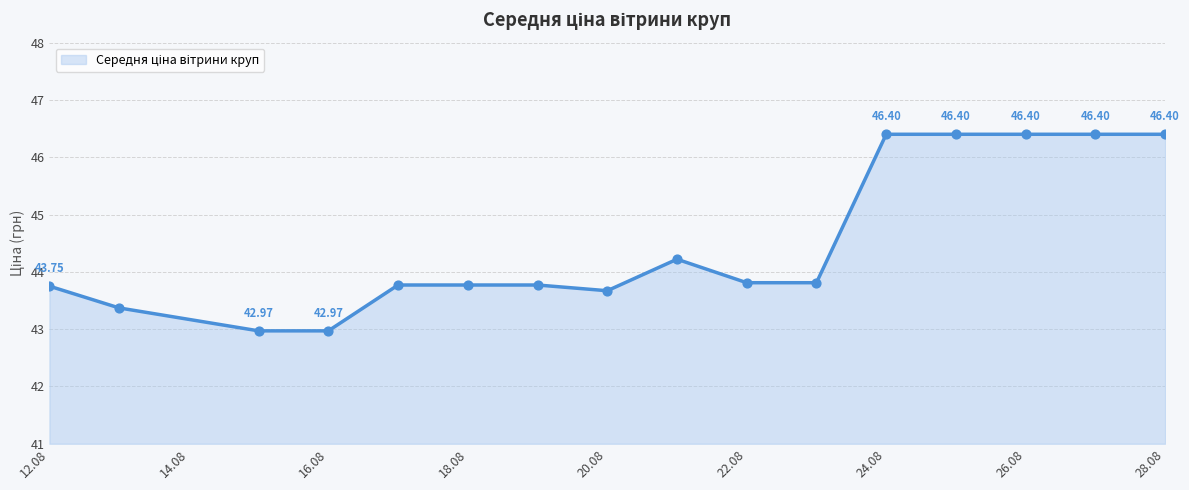

Does the chart have visible grid lines?

Yes